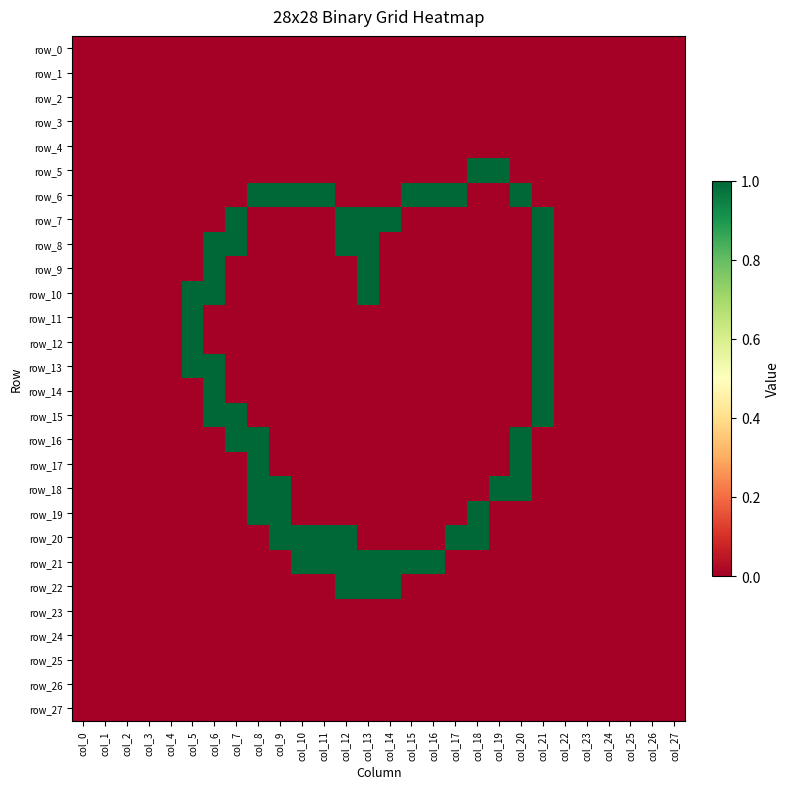

The row_6 series shows 0 at col_19. True or false?

False